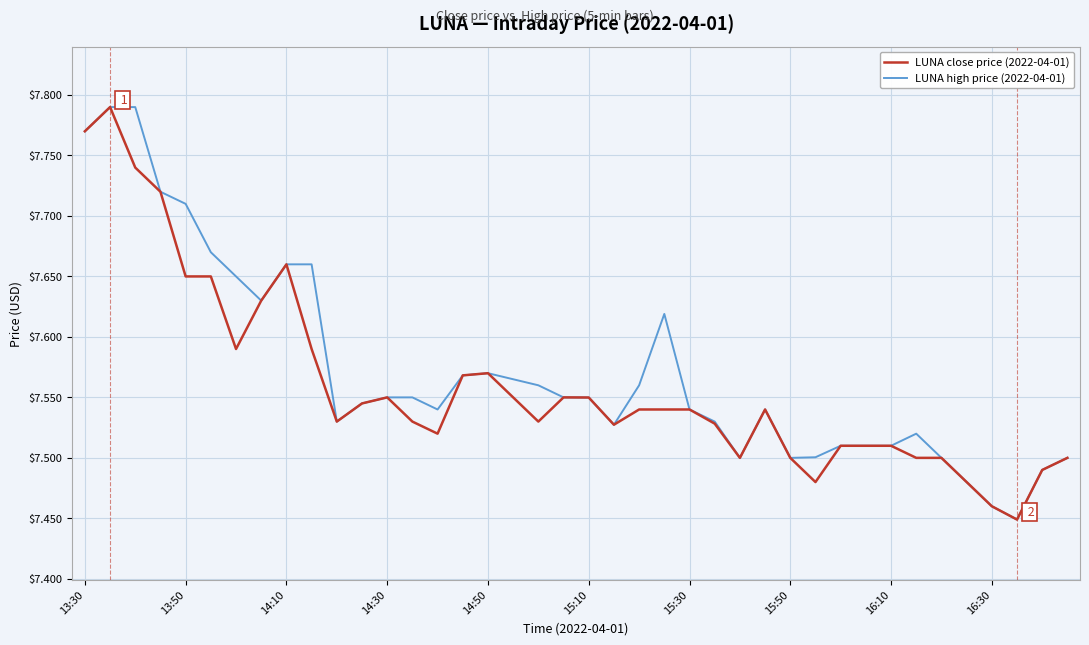

What are all the series names shown in the legend?

LUNA close price (2022-04-01), LUNA high price (2022-04-01)